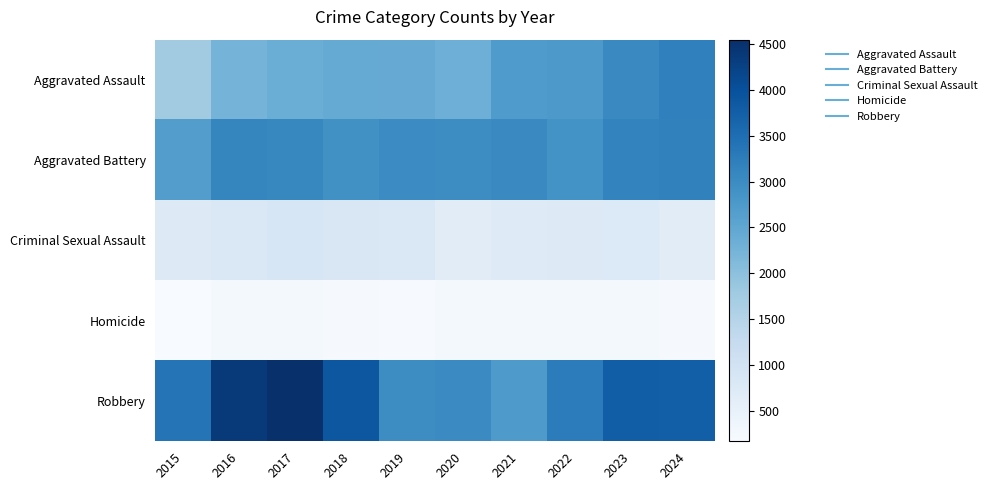

Reading left to right, transcribe all the data shown in this chart.

Aggravated Assault: 2015=1749	2016=2253	2017=2368	2018=2435	2019=2417	2020=2340	2021=2721	2022=2768	2023=3033	2024=3193
Aggravated Battery: 2015=2673	2016=3097	2017=3063	2018=2908	2019=3005	2020=2979	2021=3033	2022=2881	2023=3142	2024=3168
Criminal Sexual Assault: 2015=738	2016=800	2017=873	2018=830	2019=812	2020=659	2021=707	2022=754	2023=761	2024=652
Homicide: 2015=174	2016=268	2017=262	2018=213	2019=205	2020=262	2021=268	2022=263	2023=253	2024=210
Robbery: 2015=3384	2016=4373	2017=4543	2018=3894	2019=2978	2020=3014	2021=2744	2022=3255	2023=3774	2024=3753